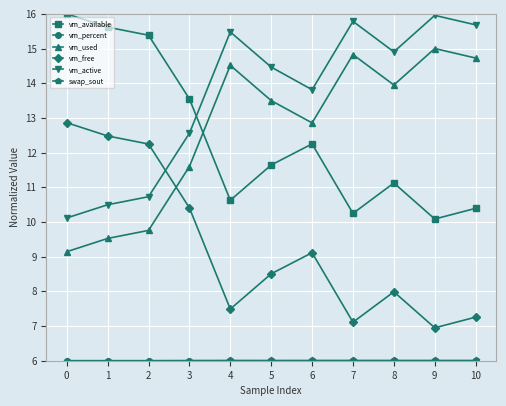

What is the total value across all series at 3?

60.1